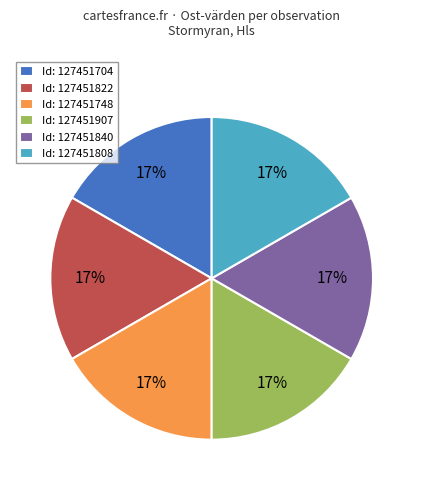

Is the sum of Id: 127451840 and Id: 127451704 greater than half?

No